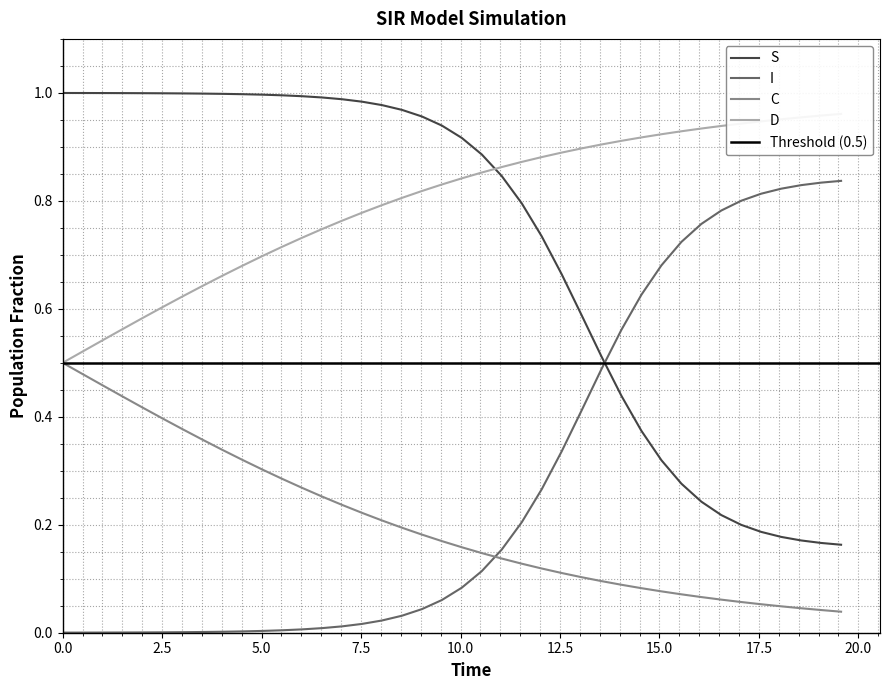

Which series ends up on top after the final intersection of I and C?

I